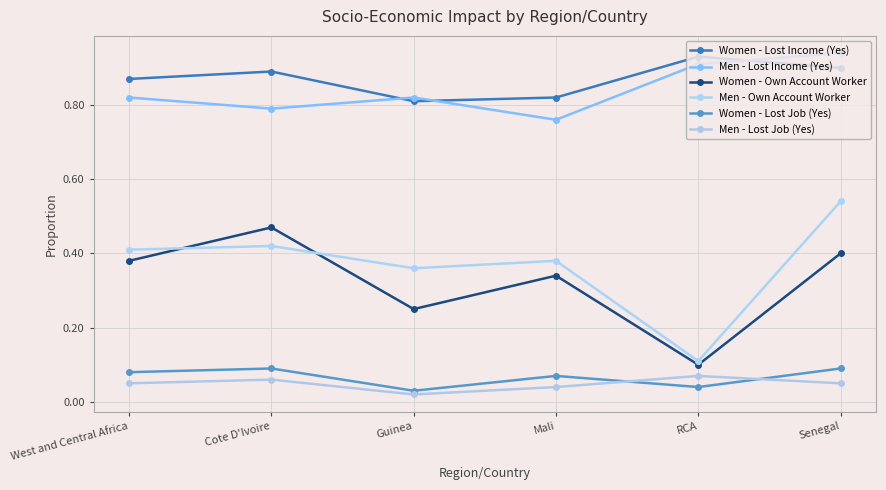

Which category has the lowest value in the Men - Lost Income (Yes) series?

Mali